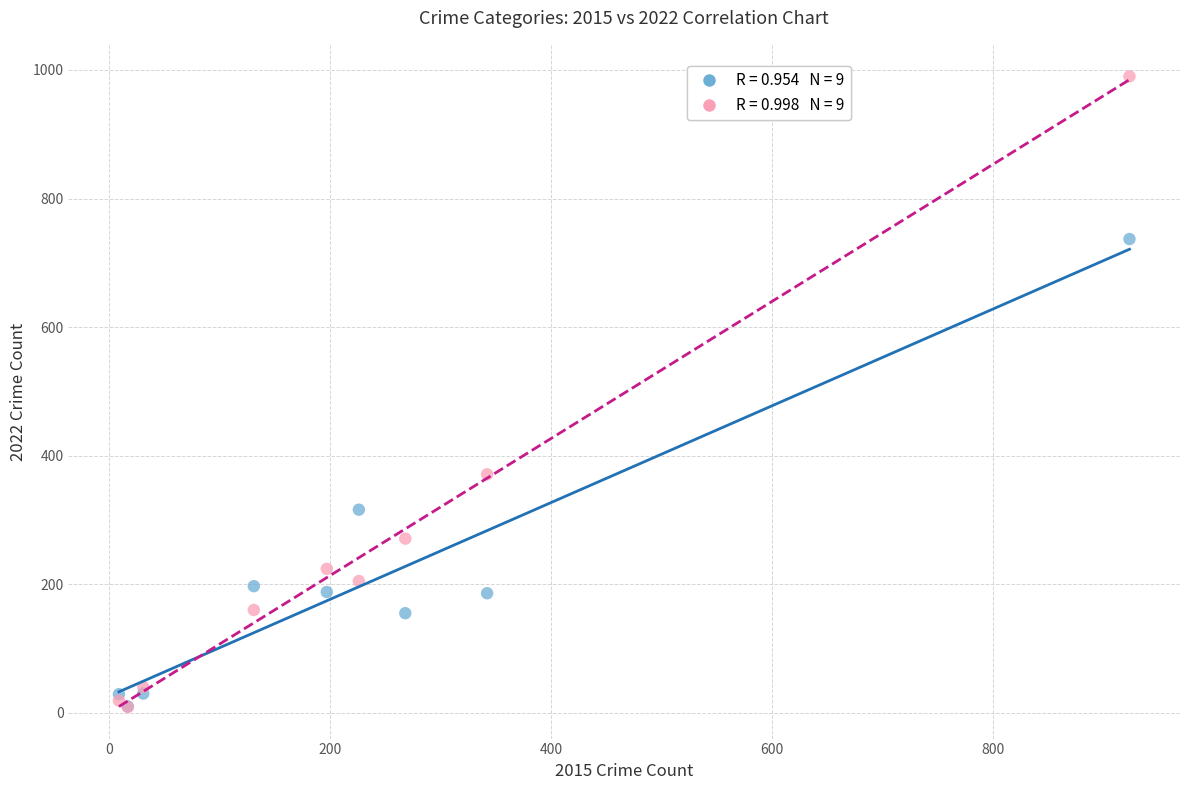

Across all series, what Y value is closest to 499?

371